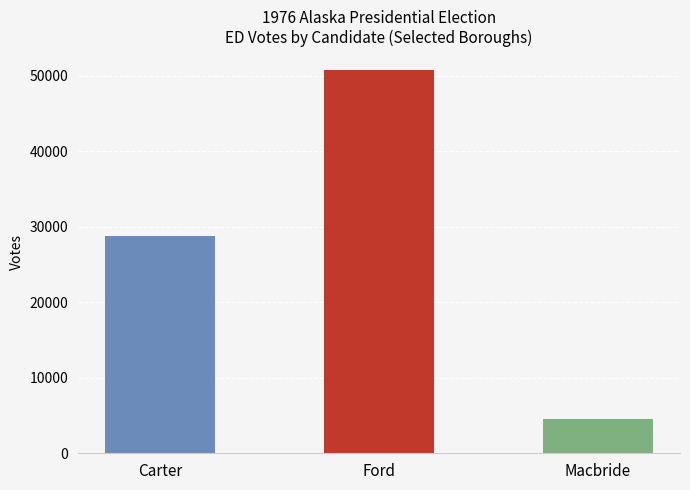

What is the greatest value displayed?

50738